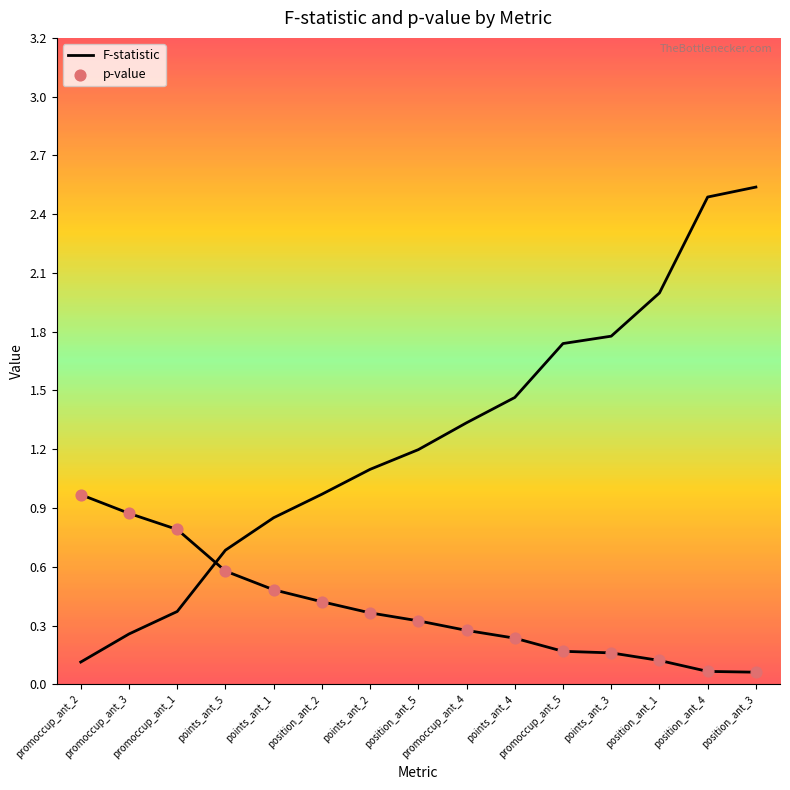

What are all the series names shown in the legend?

F-statistic, p-value